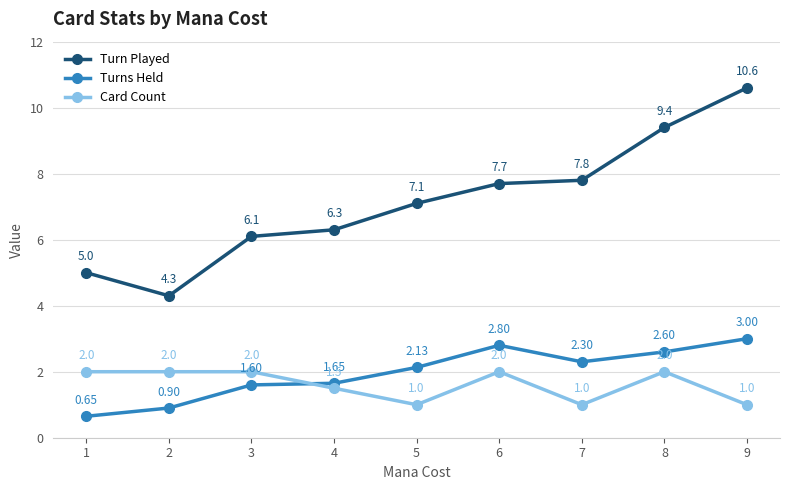

At 8, list the series in order from largest to smallest.

Turn Played, Turns Held, Card Count